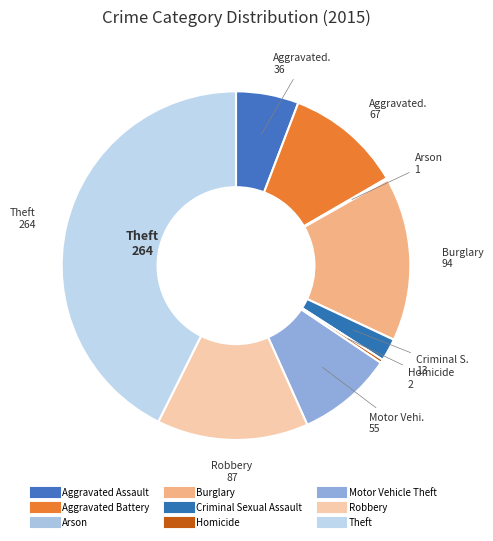

Approximately how many times larger is the value at Aggravated Assault compared to Aggravated Battery?

0.5